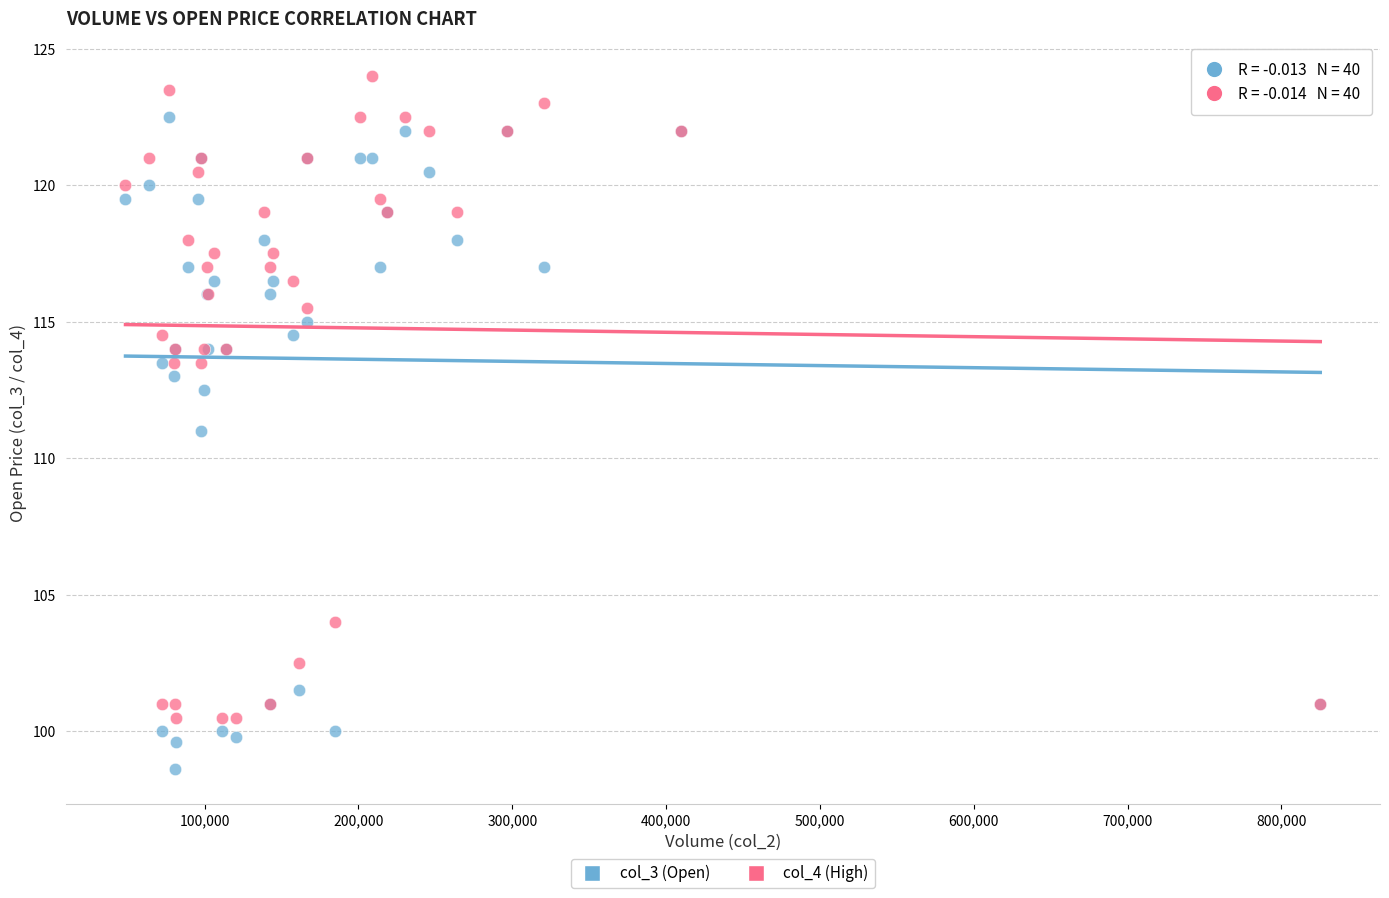

What are all the series names shown in the legend?

col_3 (Open), col_4 (High)